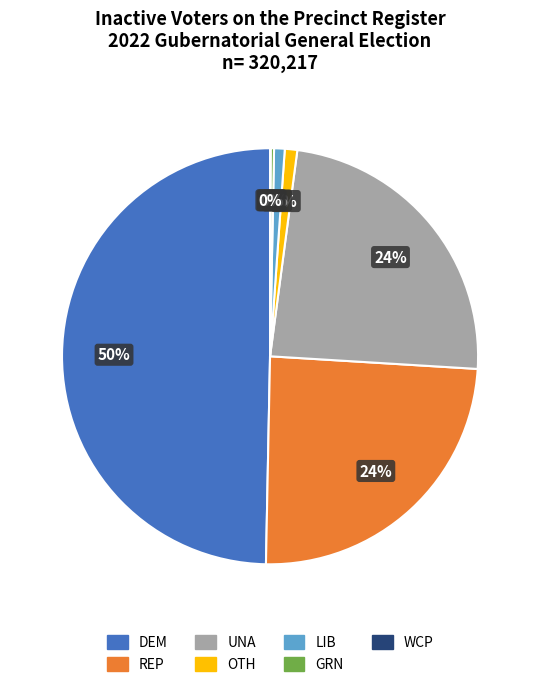

Does LIB account for over 50% of the chart?

No